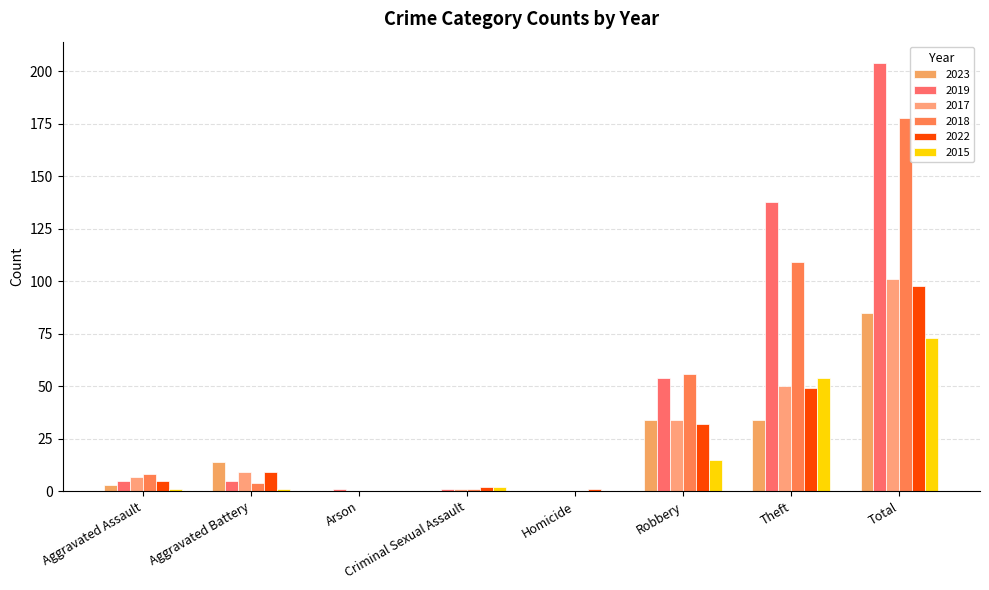

How many distinct data groups are displayed?

6